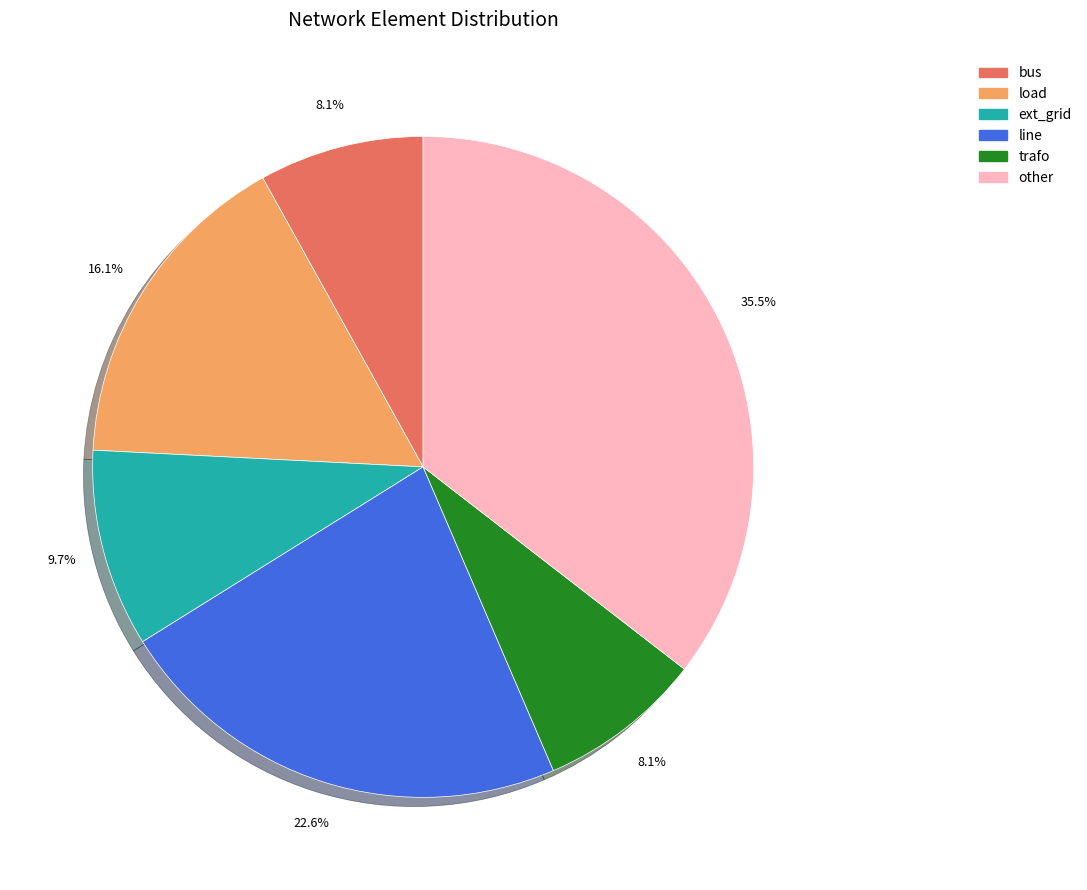

What is the largest slice in the pie chart?

other